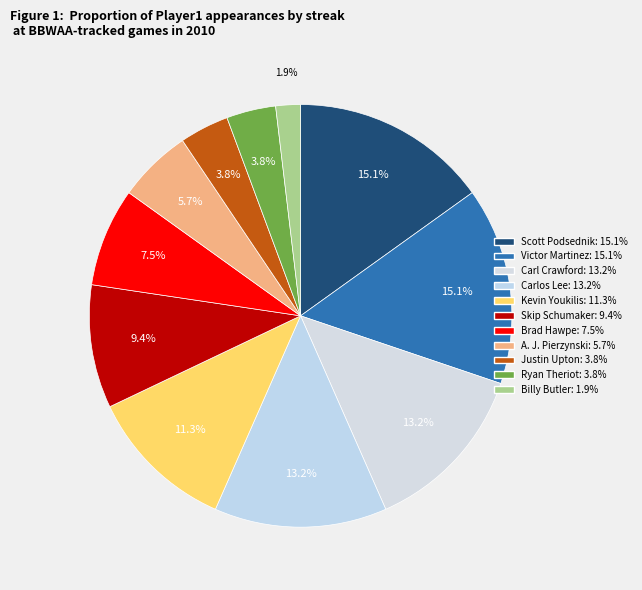

How many segments does this pie chart have?

11